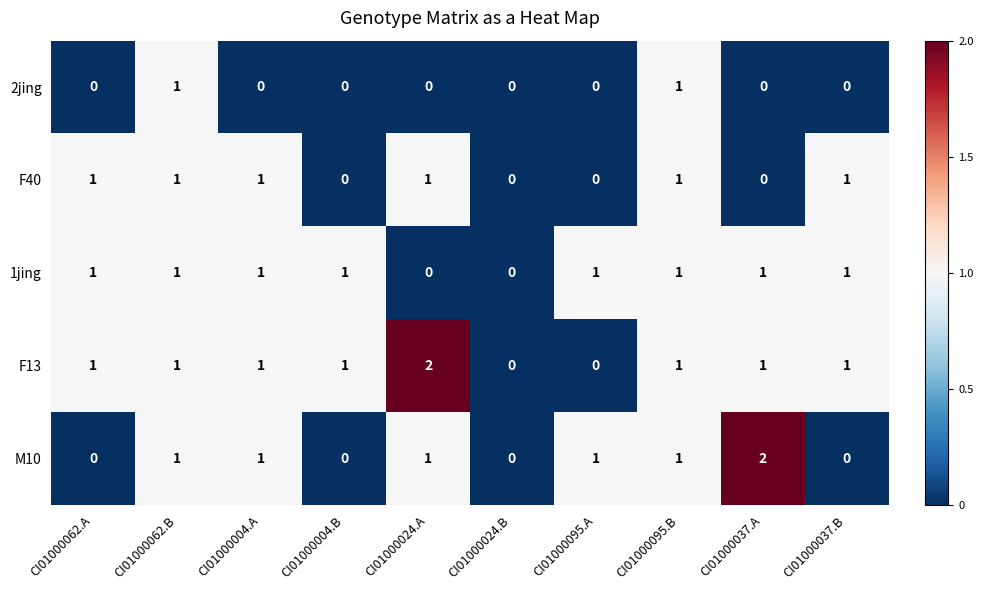

What is the sum of all F13 values?

9